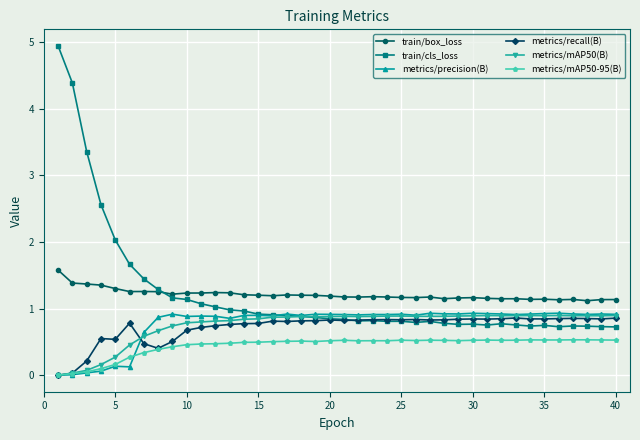

True or false: metrics/mAP50(B) has more than 1 points higher than both neighbors.

True